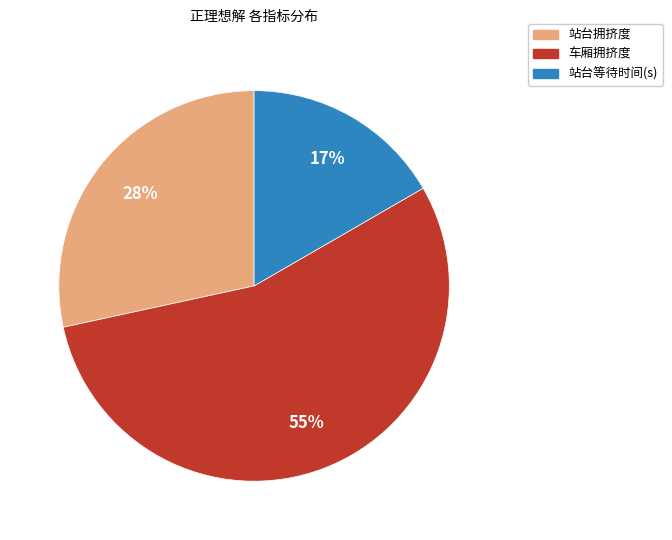

Is the sum of 站台等待时间(s) and 站台拥挤度 greater than half?

No